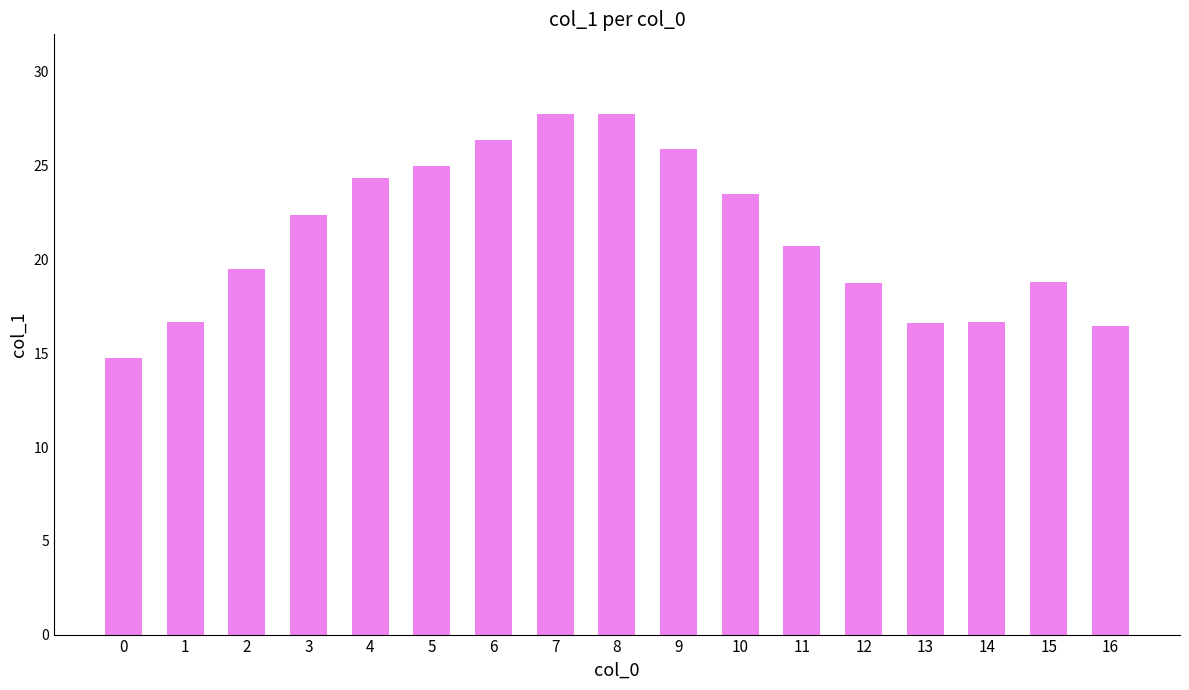

How many data points are less than 20?

8